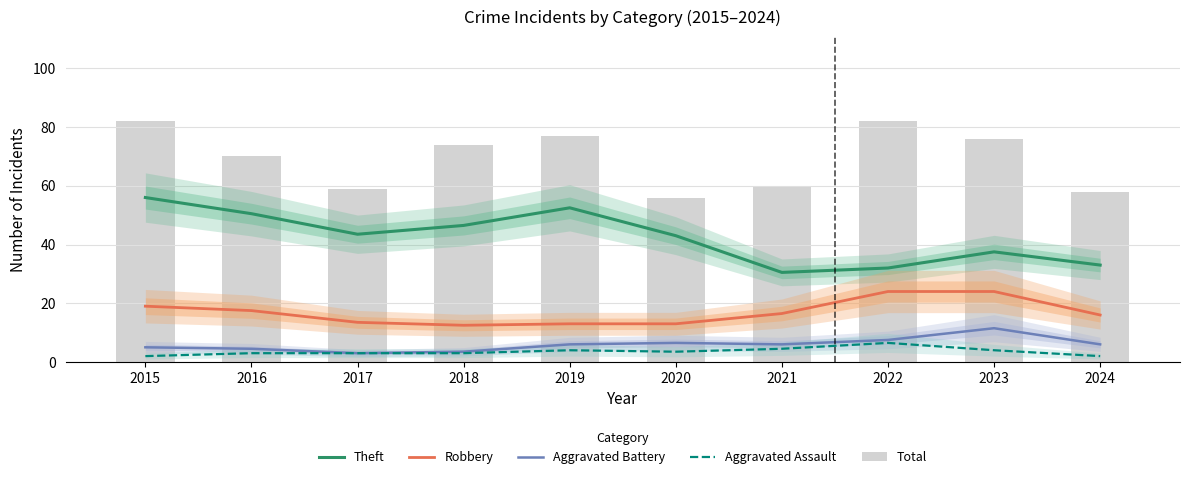

What is the sum of all Aggravated Battery values?

59.5